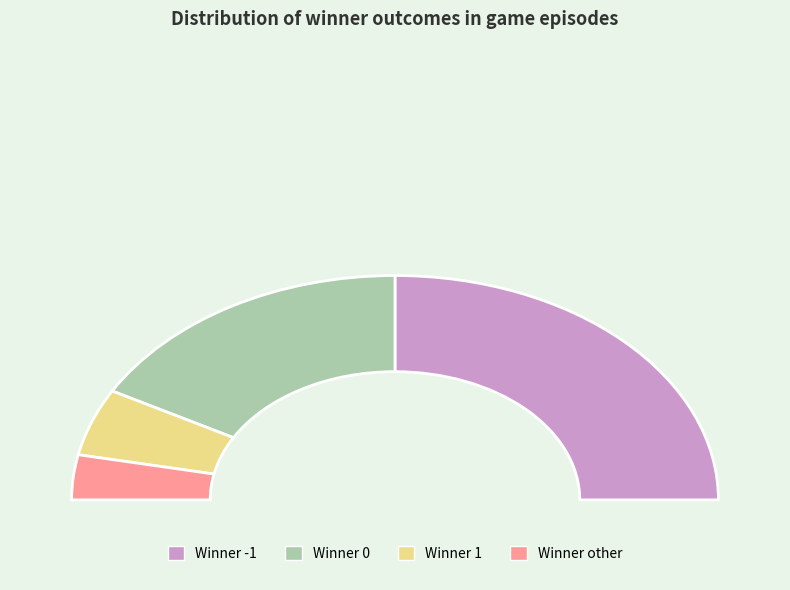

Is the sum of 0 and -1 greater than half?

Yes